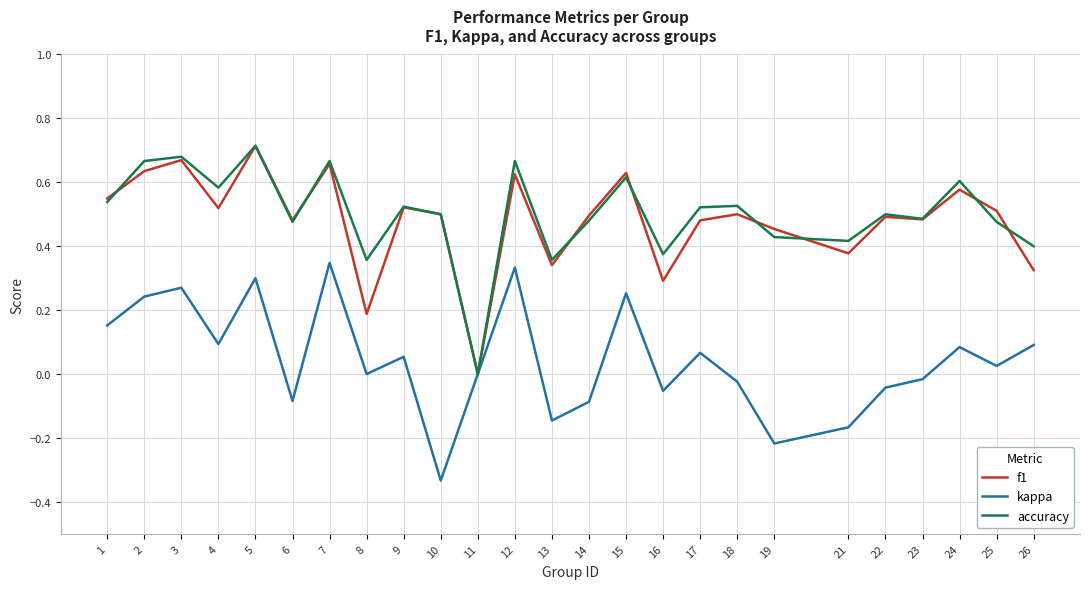

Which label corresponds to the smallest value in the chart?

10